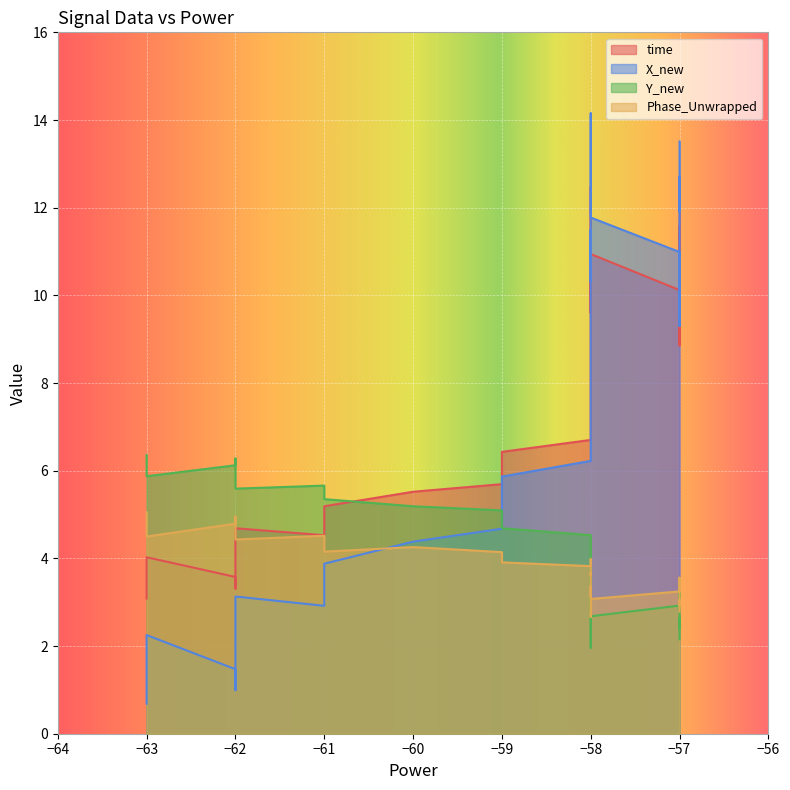

Reading right to left, what are all the values shown in this chart?

time: 12.5	12.3	12.1	11.7	11.6	11.4	11.0	10.9	10.7	10.4	10.1	9.9	9.8	9.6	9.4	9.0	8.9	8.7	8.5	8.1	7.9	7.5	7.1	6.9	6.7	6.4	6.1	6.0	5.7	5.5	5.2	5.0	4.7	4.5	4.3	4.0	3.8	3.6	3.3	3.1
X_new: 14.2	13.9	13.5	12.9	12.7	12.5	11.9	11.8	11.5	11.3	11.0	10.8	10.5	10.3	10.0	9.5	9.3	9.0	8.7	8.2	7.9	7.3	6.7	6.5	6.2	5.9	5.4	5.2	4.7	4.4	3.9	3.6	3.1	2.9	2.6	2.3	1.8	1.5	1.0	0.7
Y_new: 2.0	2.0	2.2	2.3	2.4	2.5	2.6	2.7	2.8	2.8	2.9	3.0	3.1	3.1	3.3	3.4	3.5	3.6	3.7	3.8	3.9	4.1	4.3	4.4	4.5	4.7	4.9	4.9	5.1	5.2	5.4	5.5	5.6	5.7	5.7	5.9	6.0	6.1	6.3	6.4
Phase_Unwrapped: 2.7	2.7	2.8	2.9	2.9	3.0	3.1	3.1	3.1	3.2	3.2	3.3	3.3	3.4	3.5	3.5	3.6	3.5	3.7	3.6	3.7	3.7	3.8	4.0	3.8	3.9	4.1	4.0	4.1	4.3	4.2	4.3	4.4	4.5	4.5	4.5	4.7	4.8	5.0	5.0